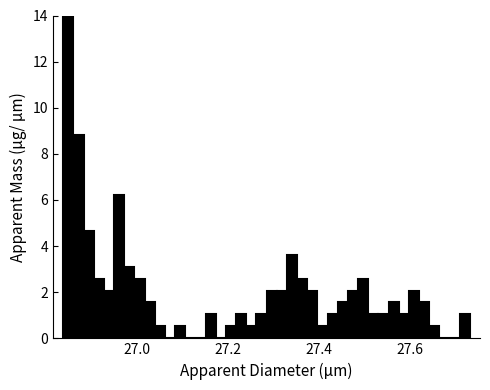

Read against the x-axis, roughly where is the centre of the tallest bar?

26.84